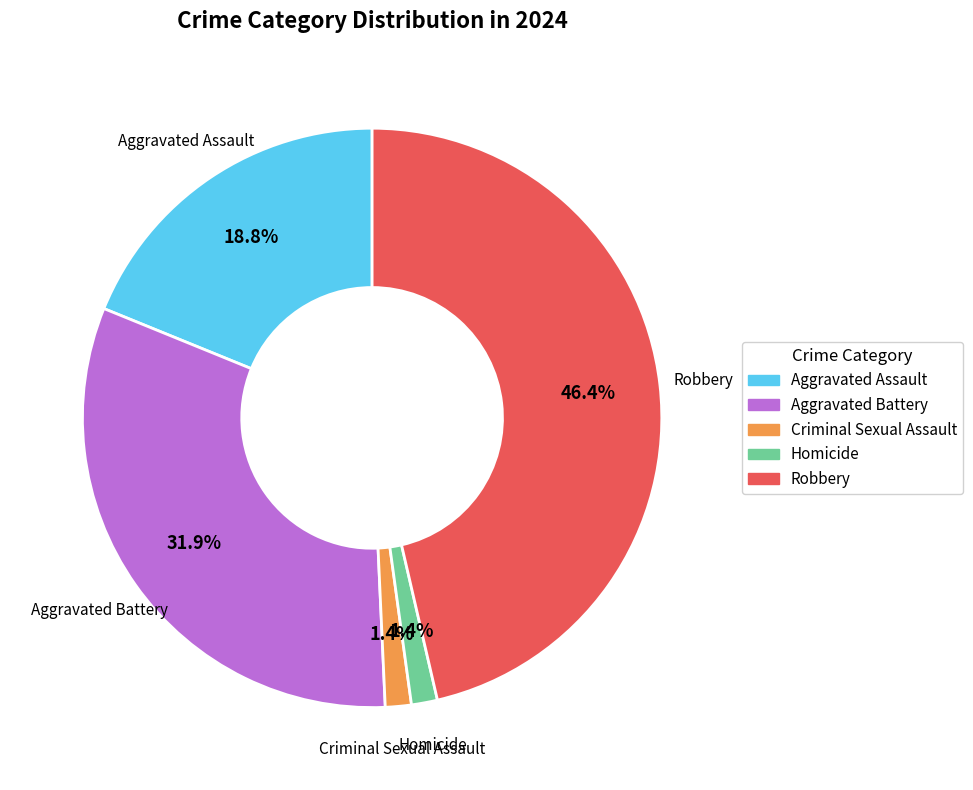

Which category has the biggest portion of the pie?

Robbery